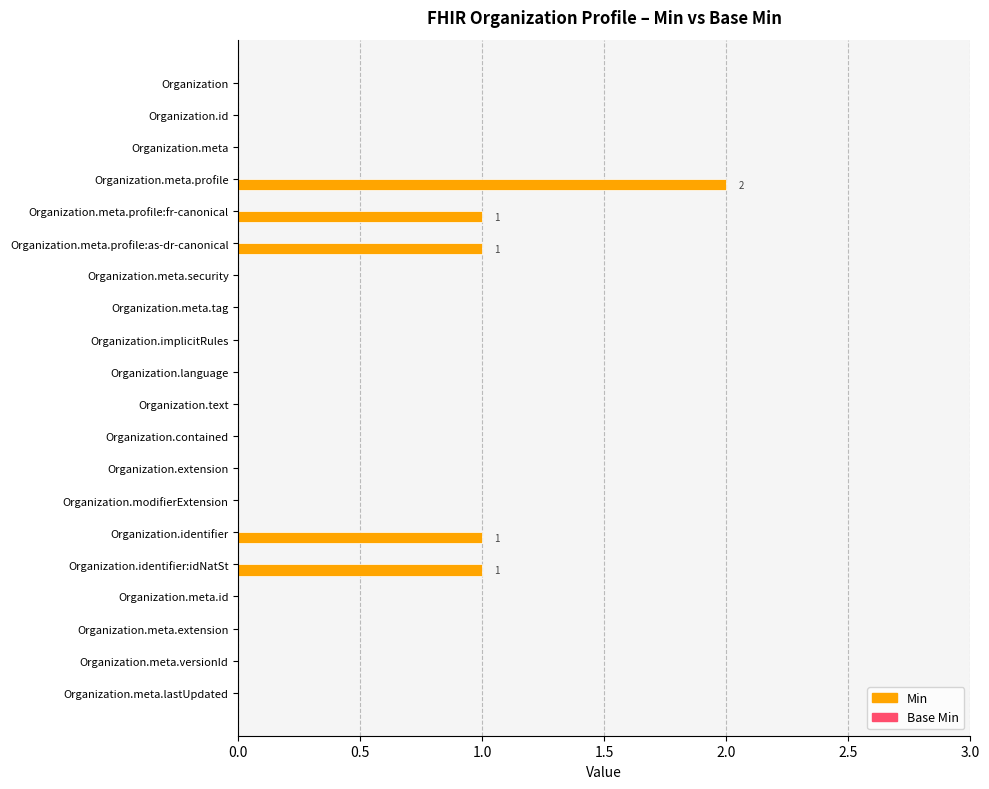

True or false: the data shows 0 at Organization.meta.

True